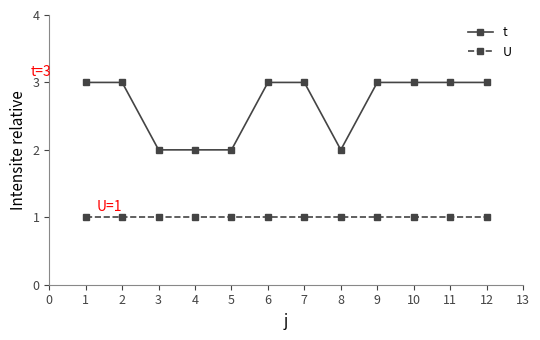

What is the value of the t point at the 12th from the left?

3